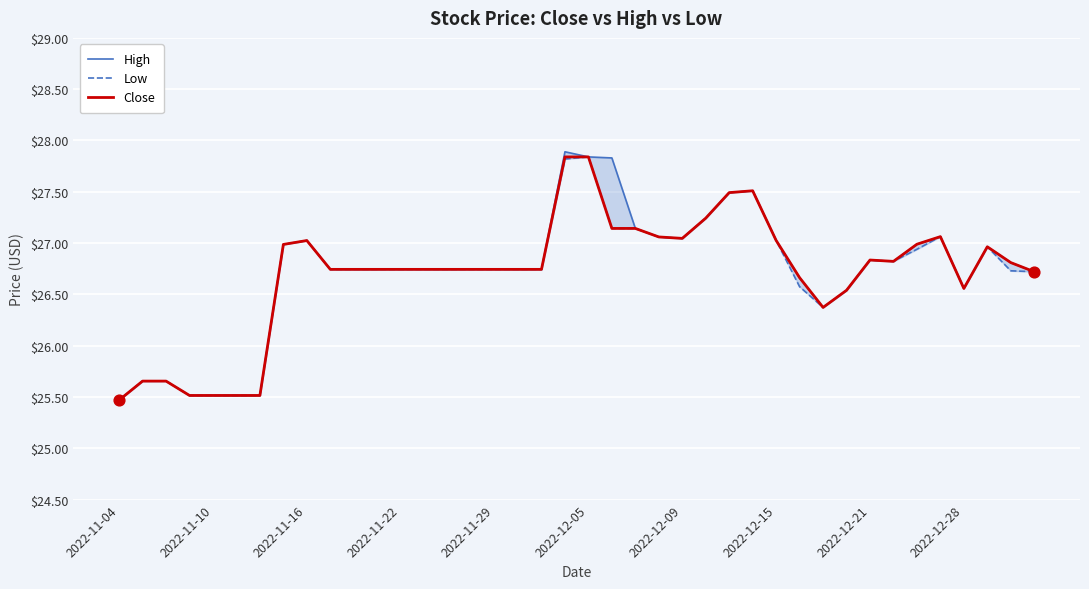

What is the total value across all series at 23?

81.2